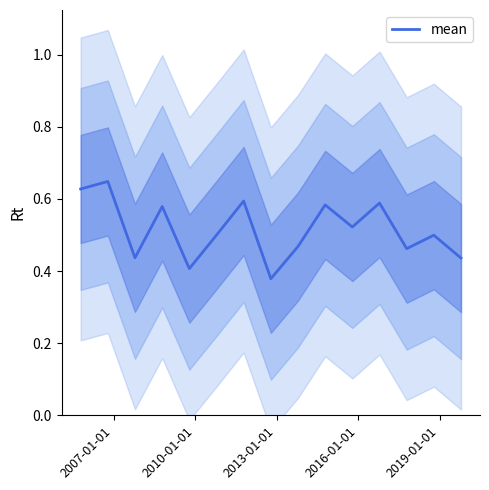

Reading right to left, list all the values displayed in this chart.

0.4	0.5	0.5	0.6	0.5	0.6	0.5	0.4	0.6	0.5	0.4	0.6	0.4	0.6	0.6